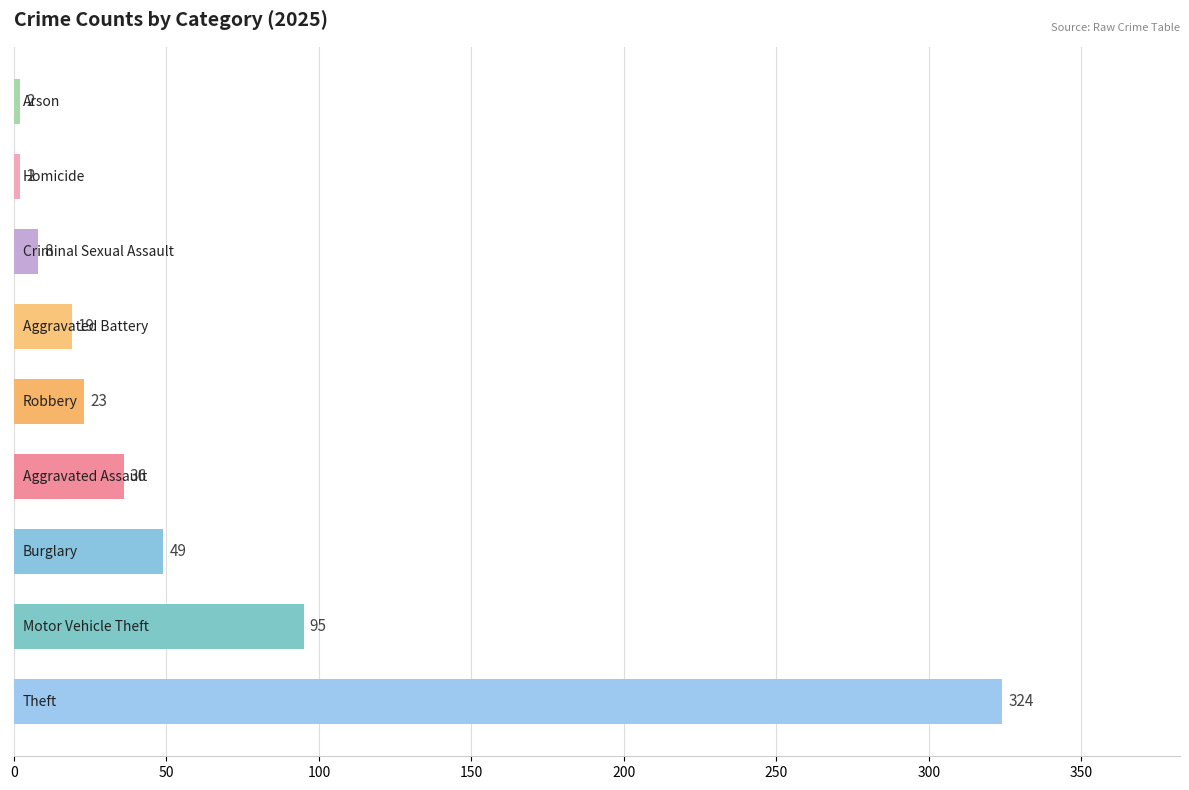

What is the average value?

62